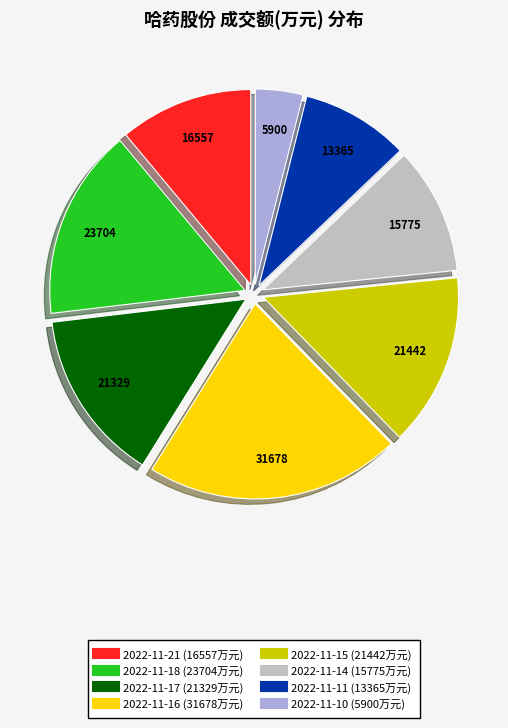

Do 2022-11-11 and 2022-11-15 together represent more than half of the pie?

No